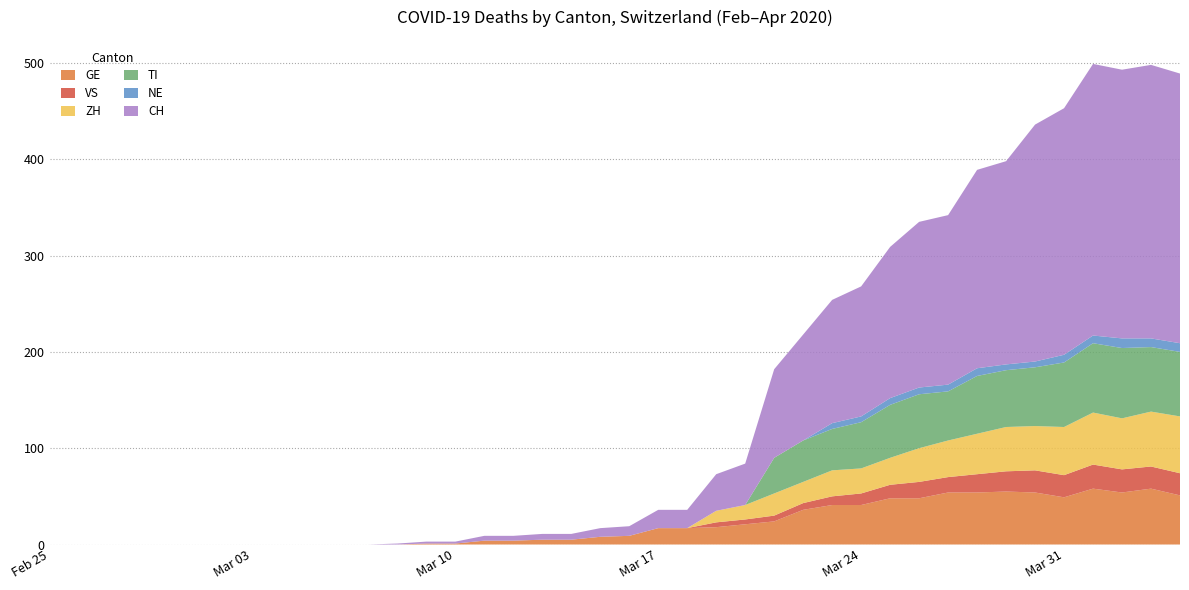

Reading left to right, extract all data points from this chart.

GE: 0	0	0	0	0	0	0	0	0	0	0	0	0	1	1	4	4	5	5	8	9	17	17	18	21	24	36	41	41	48	48	54	54	55	54	49	58	54	58	51
VS: 0	0	0	0	0	0	0	0	0	0	0	0	0	0	0	0	0	0	0	0	0	0	0	5	5	6	7	9	12	14	17	16	19	21	23	23	25	24	23	23
ZH: 0	0	0	0	0	0	0	0	0	0	0	0	0	0	0	0	0	0	0	0	0	0	0	12	15	23	22	27	26	28	35	38	42	46	46	50	54	53	57	59
TI: 0	0	0	0	0	0	0	0	0	0	0	0	0	0	0	0	0	0	0	0	0	0	0	0	0	37	43	43	48	55	56	51	60	59	61	67	72	73	67	67
NE: 0	0	0	0	0	0	0	0	0	0	0	0	0	0	0	0	0	0	0	0	0	0	0	0	0	0	0	6	6	7	7	7	8	6	6	8	8	10	9	9
CH: 0	0	0	0	0	0	0	0	0	0	0	0	1	2	2	5	5	6	6	9	10	19	19	38	43	92	110	128	135	157	172	176	206	211	246	256	282	279	284	280